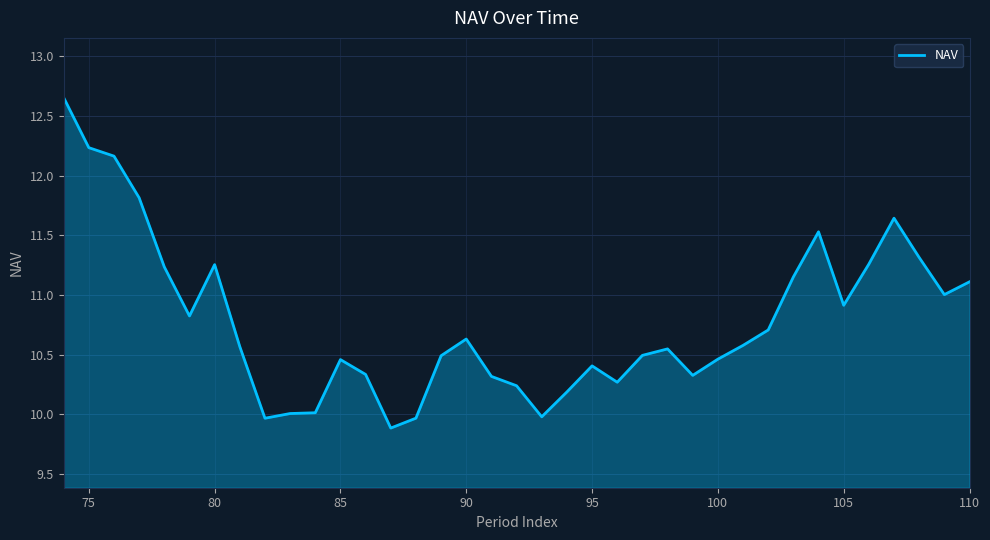

What is the minimum value shown in the chart?

9.9